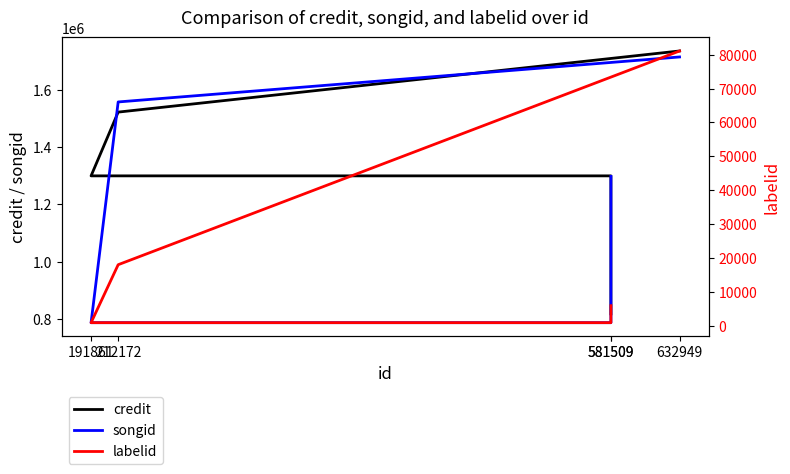

What is the total value across all series at 212172?

3097333